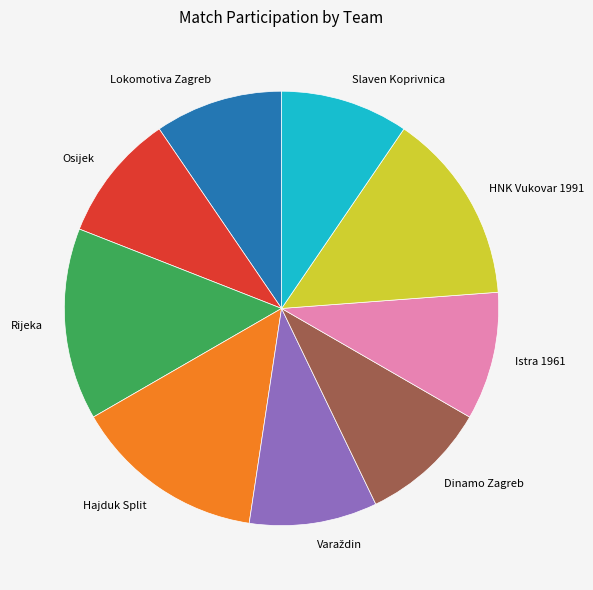

True or false: Lokomotiva Zagreb accounts for 17% of the total.

False